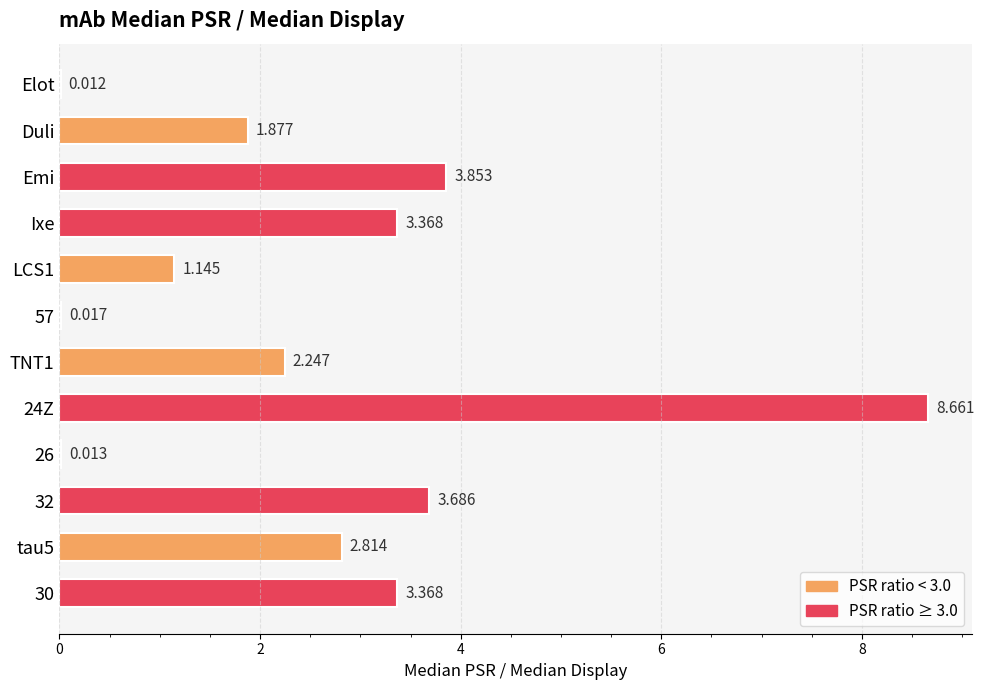

Which has a higher value, Ixe or 26?

Ixe